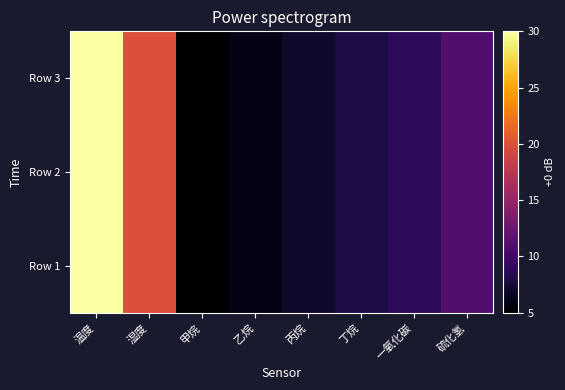

Which has a higher value, 硫化氢 or 乙烷?

硫化氢